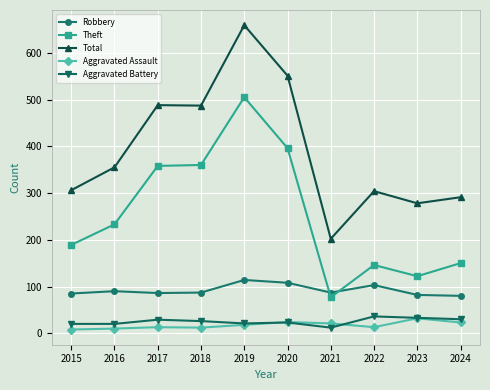

Which series has the largest total across all categories?

Total